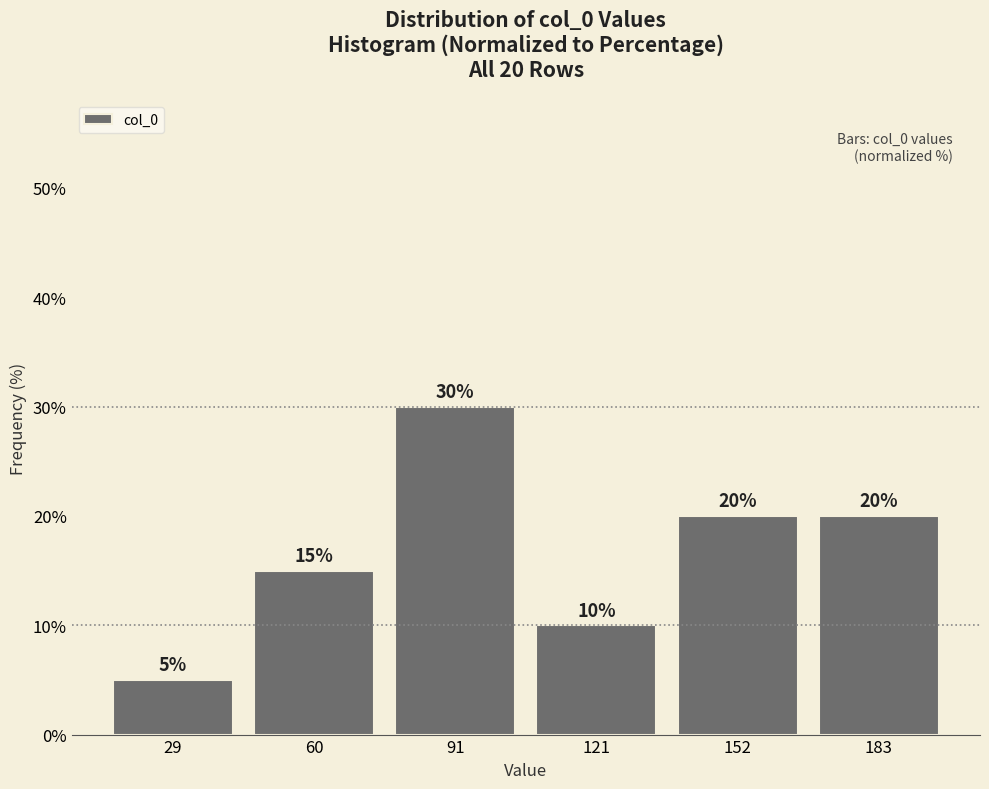

Which range on the x-axis has the tallest bar?

75 to 105